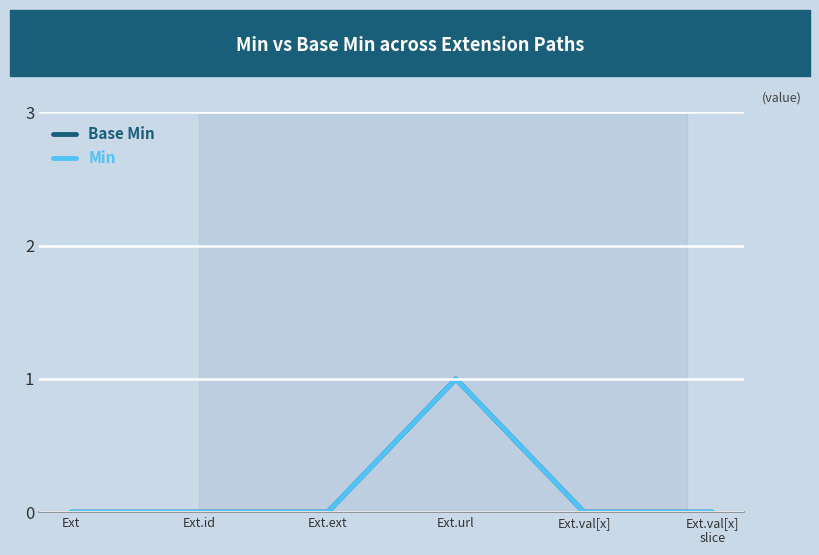

True or false: Min and Base Min intersect in this chart.

False